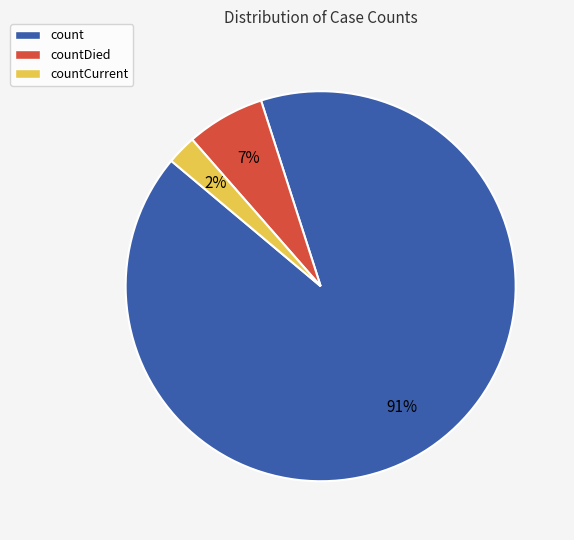

True or false: countDied accounts for 1% of the total.

False